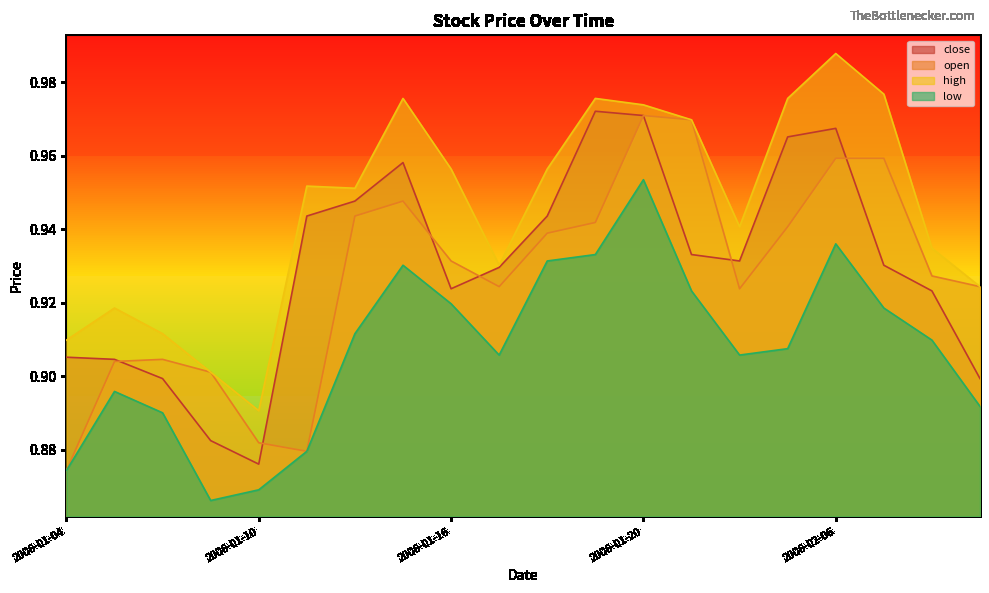

Count the close values in the range 0 to 1.

20